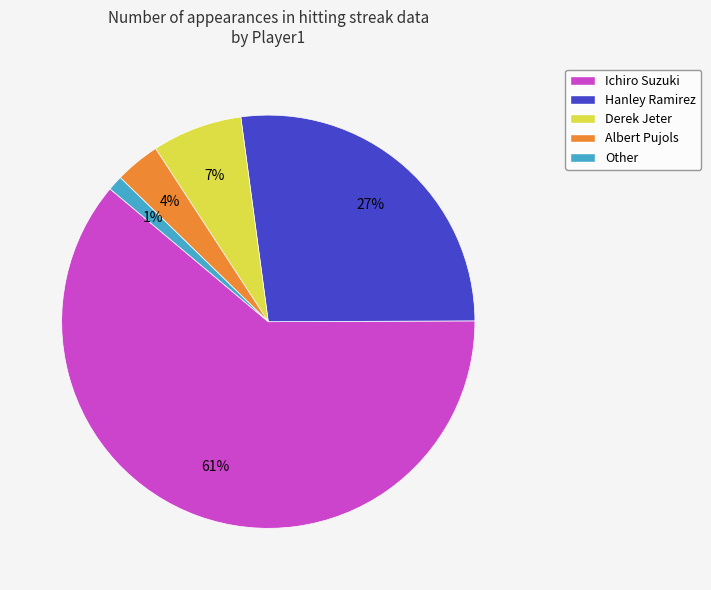

To the nearest percent, what is the combined percentage of Hanley Ramirez and Derek Jeter?

34%